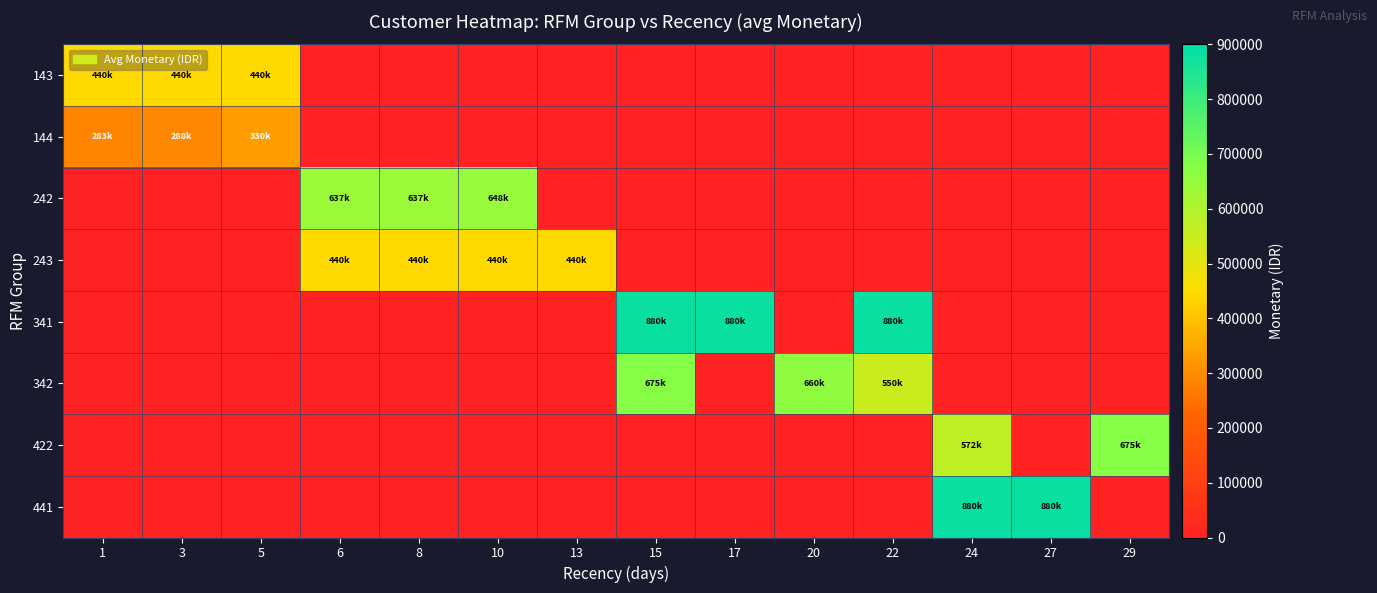

How many series are shown in this chart?

8